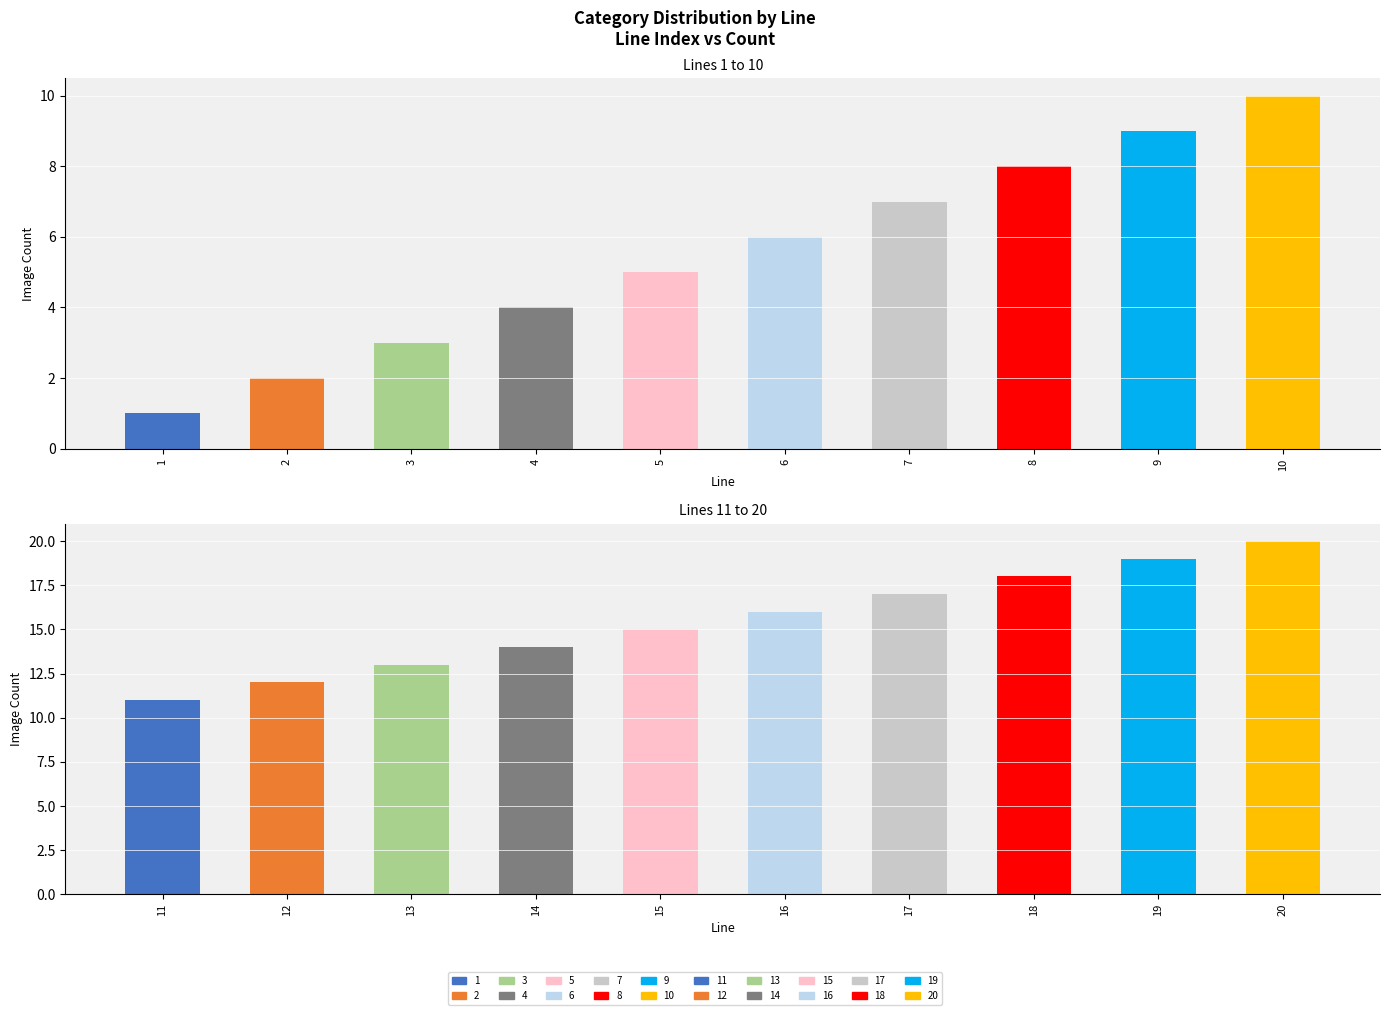

Does the chart contain stacked bars?

No